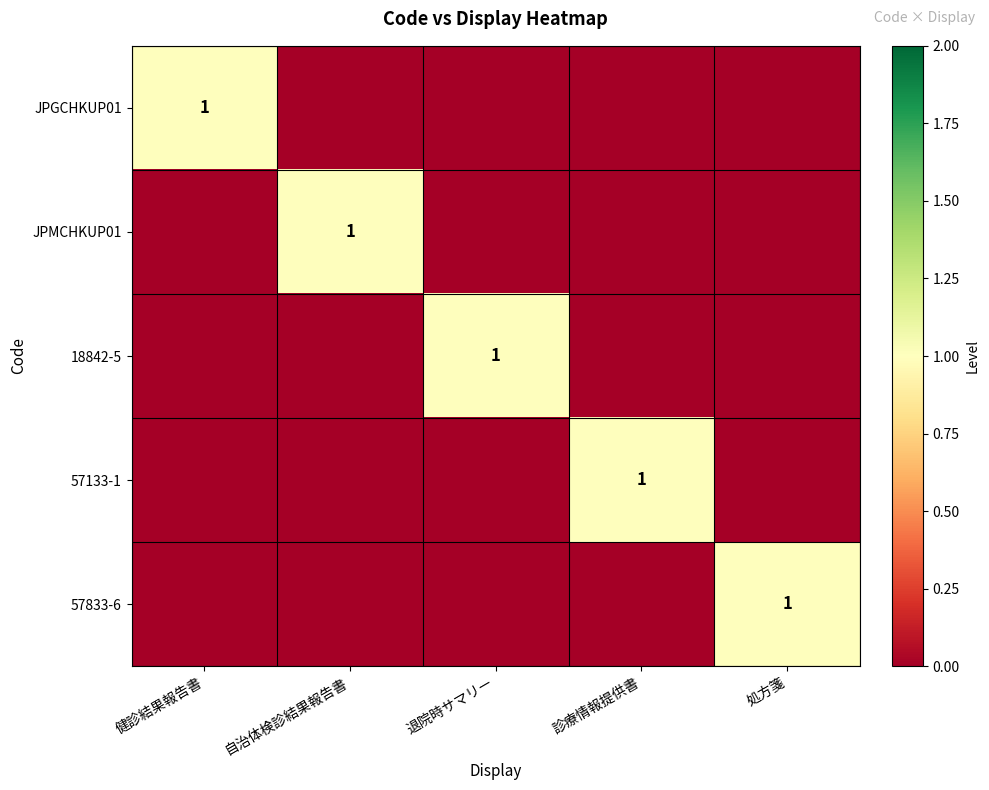

Is it true that 57133-1 equals 0 at 診療情報提供書?

False